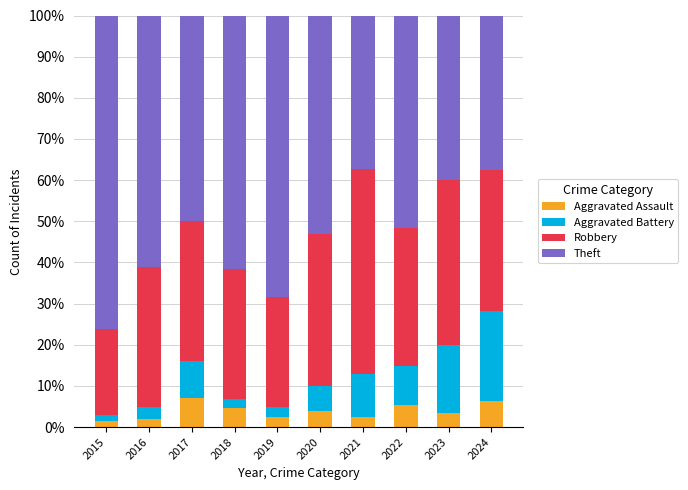

What is the highest value of the Aggravated Assault series?

7.0